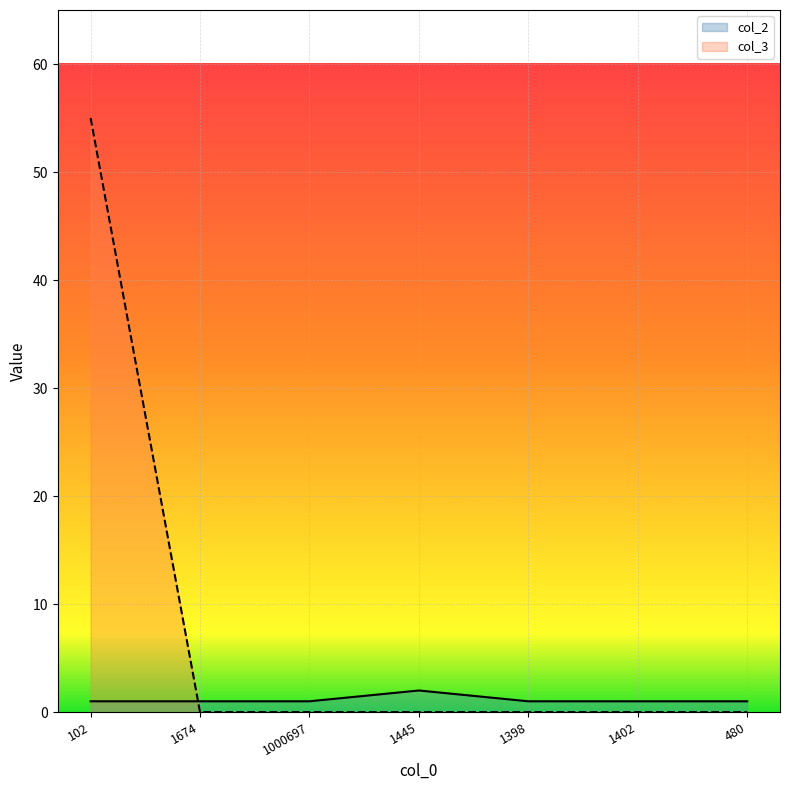

Which label corresponds to the largest value in the chart?

102